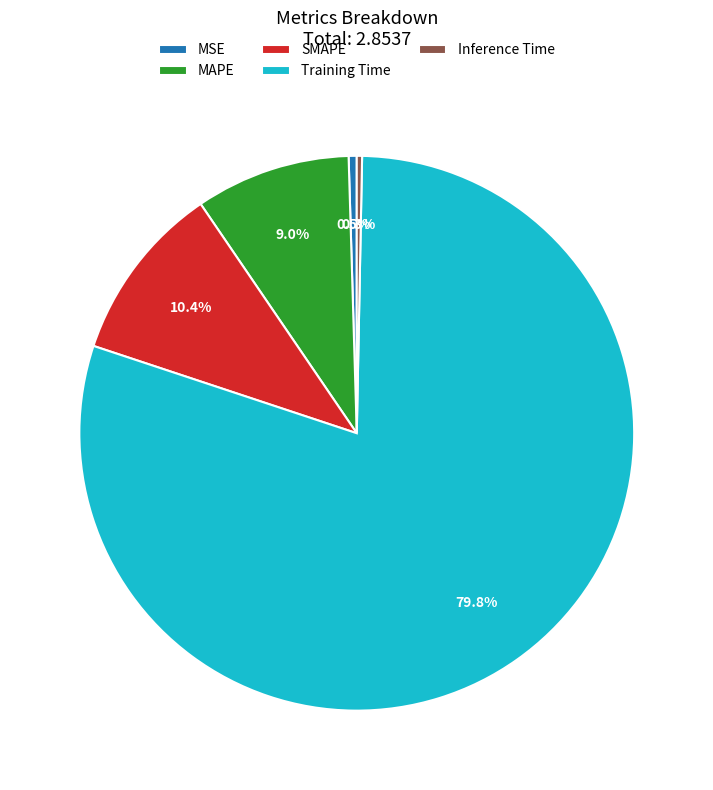

Combined, do MSE and Training Time account for over 50%?

Yes